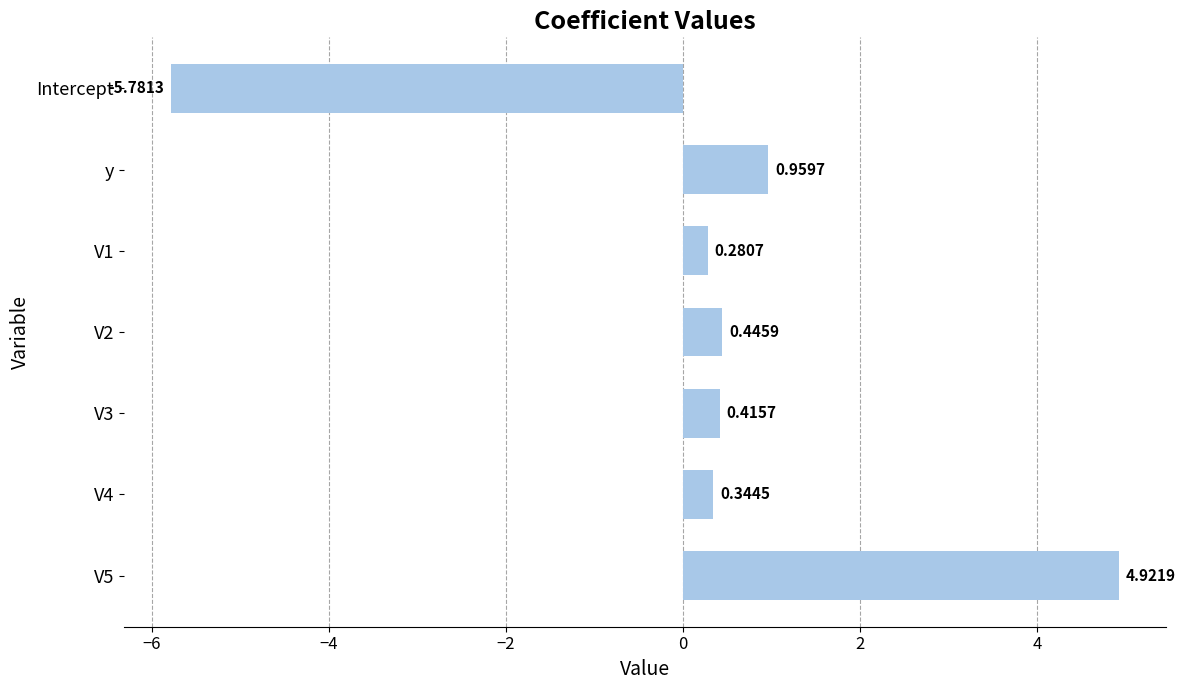

Which label corresponds to the smallest value in the chart?

Intercept